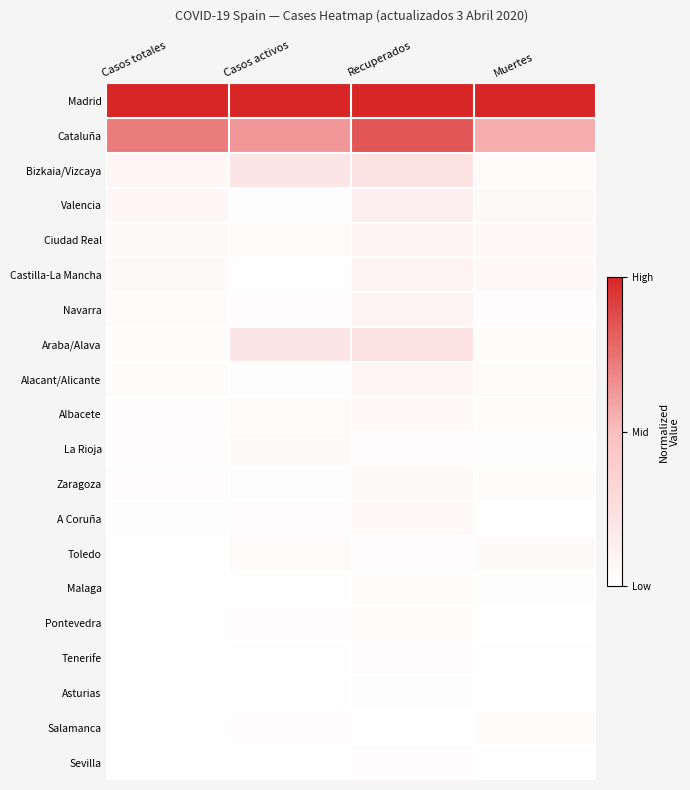

At how many categories does at least one series exceed 0?

4